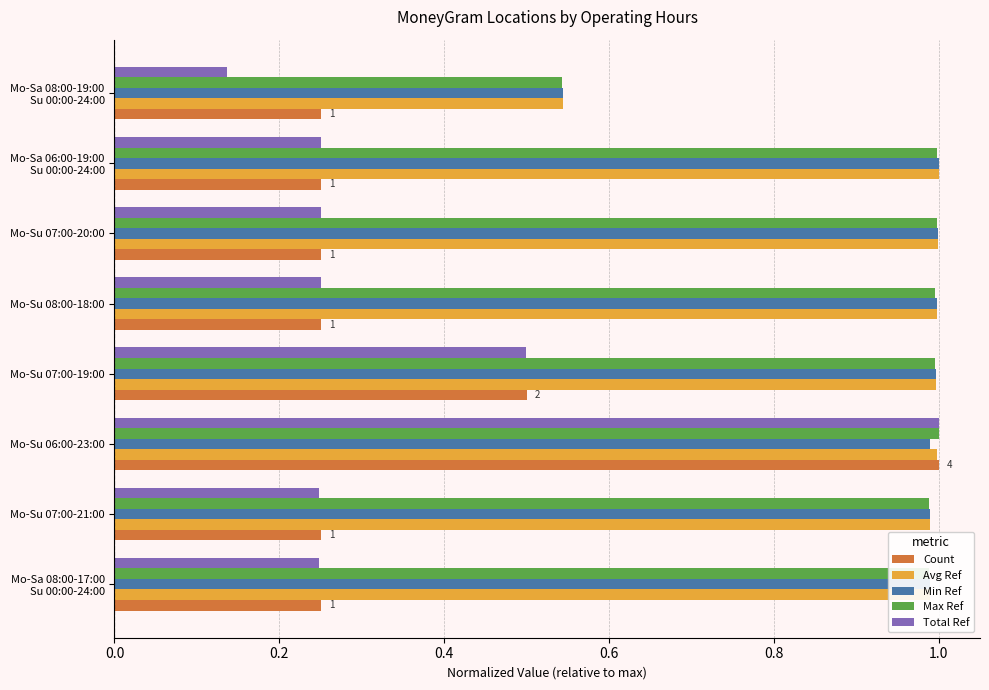

Which series has the widest spread of values?

Total Ref